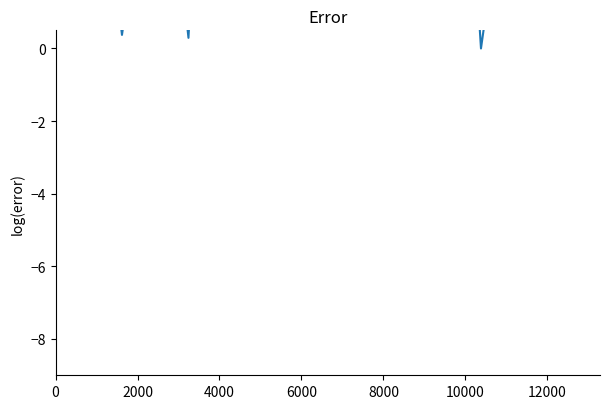

The value at 8000 is 5.5. True or false?

False